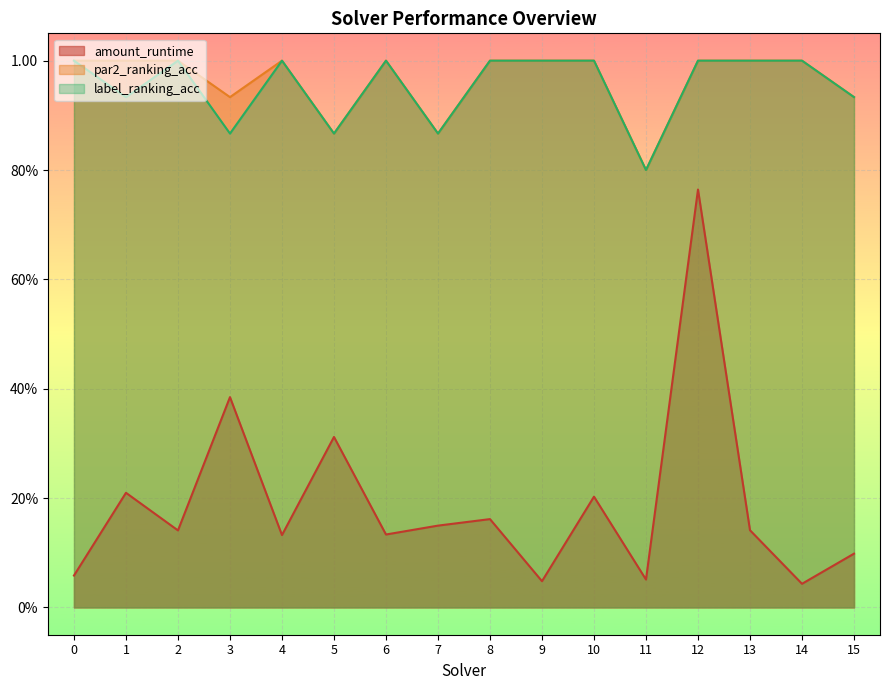

The value of amount_runtime at 1 is 0.2. True or false?

True